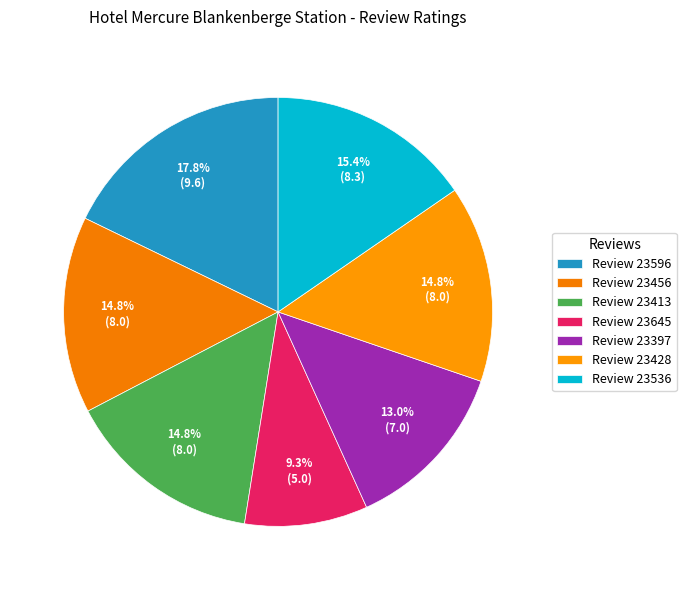

How many slices are in this pie chart?

7